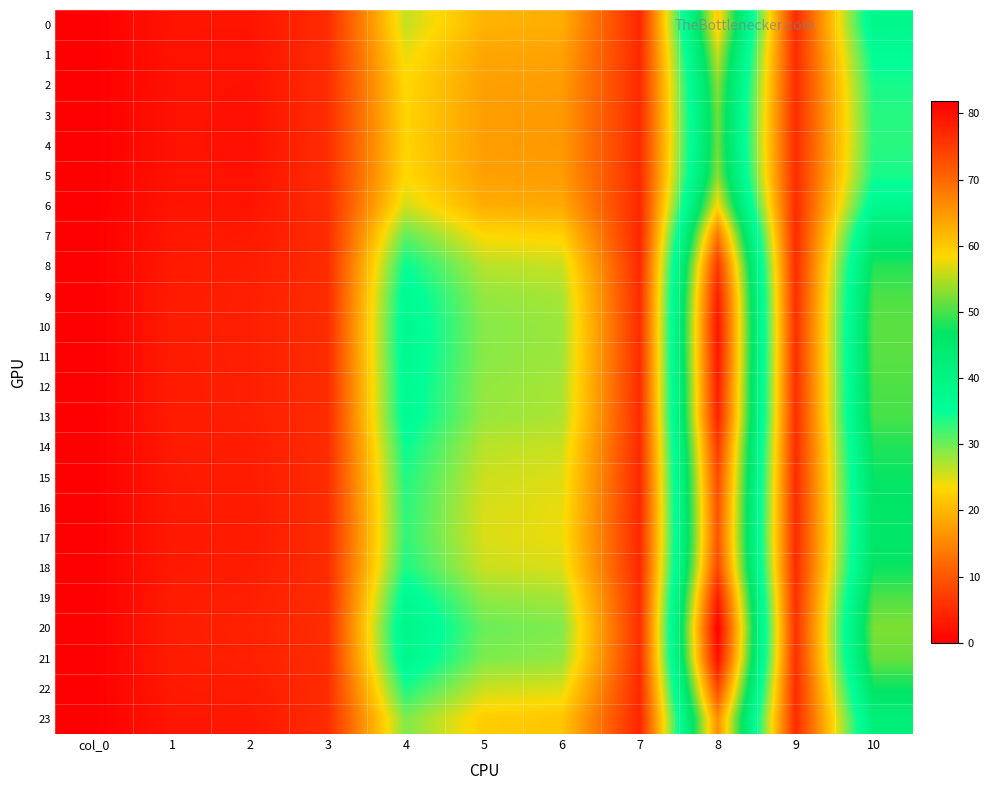

Reading left to right, what are all the values shown in this chart?

0: col_0=0.0	1=2.4	2=2.4	3=5.2	4=26.1	5=19.7	6=19.1	7=4.5	8=60.1	9=5.0	10=38.5
1: col_0=0.0	1=2.3	2=2.2	3=5.2	4=24.3	5=18.3	6=17.9	7=4.7	8=55.8	9=5.1	10=35.8
2: col_0=0.0	1=2.2	2=2.0	3=5.2	4=23.4	5=17.7	6=17.3	7=4.8	8=53.1	9=5.1	10=34.0
3: col_0=0.0	1=2.1	2=2.0	3=5.2	4=23.0	5=17.4	6=17.1	7=4.9	8=51.9	9=5.1	10=33.3
4: col_0=0.0	1=2.1	2=2.0	3=5.2	4=23.0	5=17.4	6=17.0	7=4.9	8=51.8	9=5.1	10=33.2
5: col_0=0.0	1=2.2	2=2.0	3=5.2	4=23.4	5=17.7	6=17.3	7=4.8	8=53.1	9=5.1	10=34.0
6: col_0=0.0	1=2.4	2=2.3	3=5.2	4=25.4	5=19.1	6=18.6	7=4.6	8=58.6	9=5.0	10=37.6
7: col_0=0.0	1=2.8	2=2.9	3=5.1	4=30.7	5=23.4	6=22.7	7=4.3	8=68.5	9=4.9	10=44.0
8: col_0=0.0	1=3.0	2=3.4	3=5.1	4=34.9	5=26.8	6=25.9	7=4.8	8=75.3	9=5.1	10=48.3
9: col_0=0.0	1=3.2	2=3.6	3=5.1	4=36.9	5=28.3	6=27.4	7=5.1	8=78.3	9=5.4	10=50.2
10: col_0=0.0	1=3.2	2=3.7	3=5.1	4=37.6	5=29.0	6=28.0	7=5.2	8=79.4	9=5.4	10=51.0
11: col_0=0.0	1=3.2	2=3.7	3=5.1	4=37.5	5=28.8	6=27.9	7=5.2	8=79.1	9=5.4	10=50.8
12: col_0=0.0	1=3.2	2=3.6	3=5.1	4=36.9	5=28.4	6=27.4	7=5.1	8=78.4	9=5.4	10=50.3
13: col_0=0.0	1=3.2	2=3.6	3=5.1	4=36.6	5=28.1	6=27.2	7=5.1	8=77.9	9=5.3	10=50.0
14: col_0=0.0	1=3.0	2=3.4	3=5.1	4=34.8	5=26.7	6=25.8	7=4.8	8=75.1	9=5.1	10=48.2
15: col_0=0.0	1=3.0	2=3.2	3=5.1	4=33.7	5=25.8	6=25.0	7=4.7	8=73.4	9=5.0	10=47.1
16: col_0=0.0	1=2.9	2=3.2	3=5.1	4=33.0	5=25.3	6=24.5	7=4.6	8=72.4	9=4.9	10=46.4
17: col_0=0.0	1=2.9	2=3.2	3=5.1	4=32.8	5=25.1	6=24.3	7=4.6	8=72.0	9=4.9	10=46.2
18: col_0=0.0	1=3.0	2=3.3	3=5.1	4=33.8	5=25.9	6=25.1	7=4.7	8=73.5	9=5.0	10=47.2
19: col_0=0.0	1=3.2	2=3.6	3=5.1	4=37.1	5=28.5	6=27.6	7=5.1	8=78.6	9=5.4	10=50.4
20: col_0=0.0	1=3.3	2=3.9	3=5.3	4=39.3	5=30.3	6=29.3	7=5.4	8=81.8	9=5.6	10=52.5
21: col_0=0.0	1=3.3	2=3.7	3=5.2	4=38.1	5=29.3	6=28.3	7=5.2	8=80.1	9=5.5	10=51.4
22: col_0=0.0	1=3.0	2=3.3	3=5.1	4=33.7	5=25.8	6=25.0	7=4.7	8=73.5	9=5.0	10=47.1
23: col_0=0.0	1=2.7	2=2.8	3=5.1	4=29.2	5=22.2	6=21.6	7=4.3	8=65.9	9=4.9	10=42.3